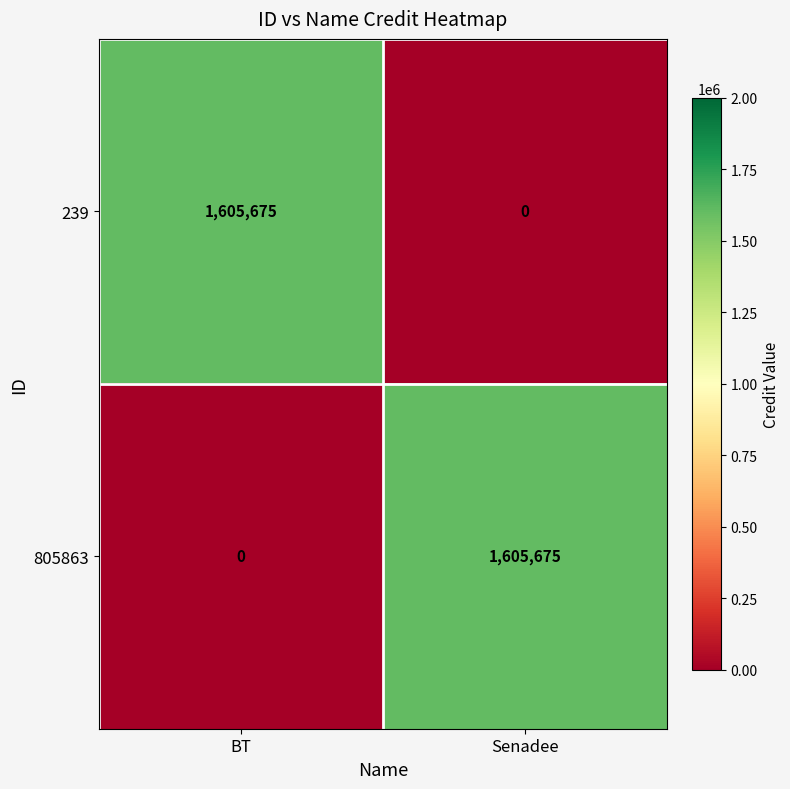

What is the total value across all series at Senadee?

1605675